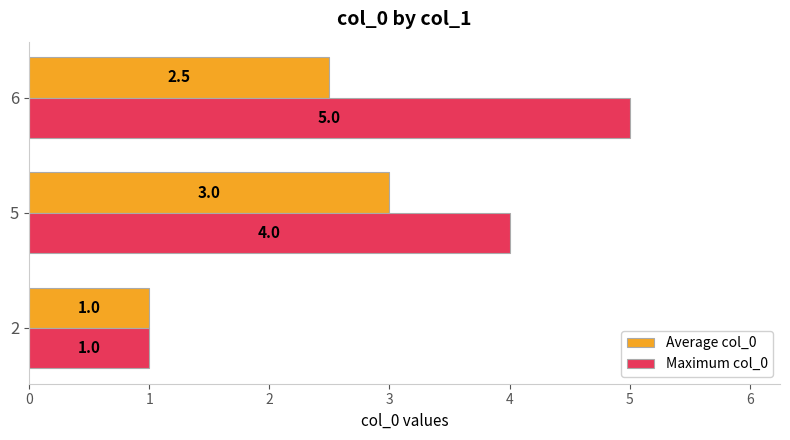

At which label is Maximum col_0 closest to 3?

5